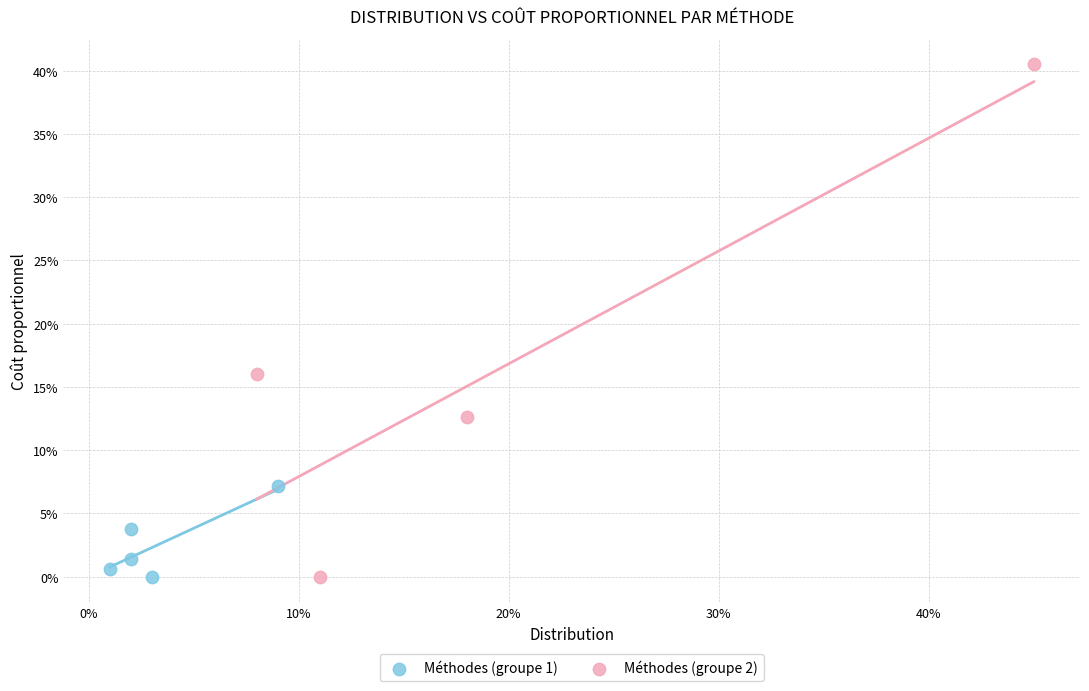

Which series has the largest Y range (max minus min)?

Méthodes (groupe 2)